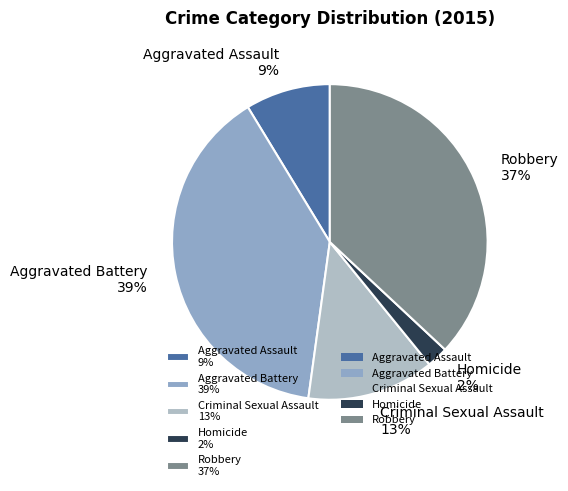

Count the number of slices in the pie.

5